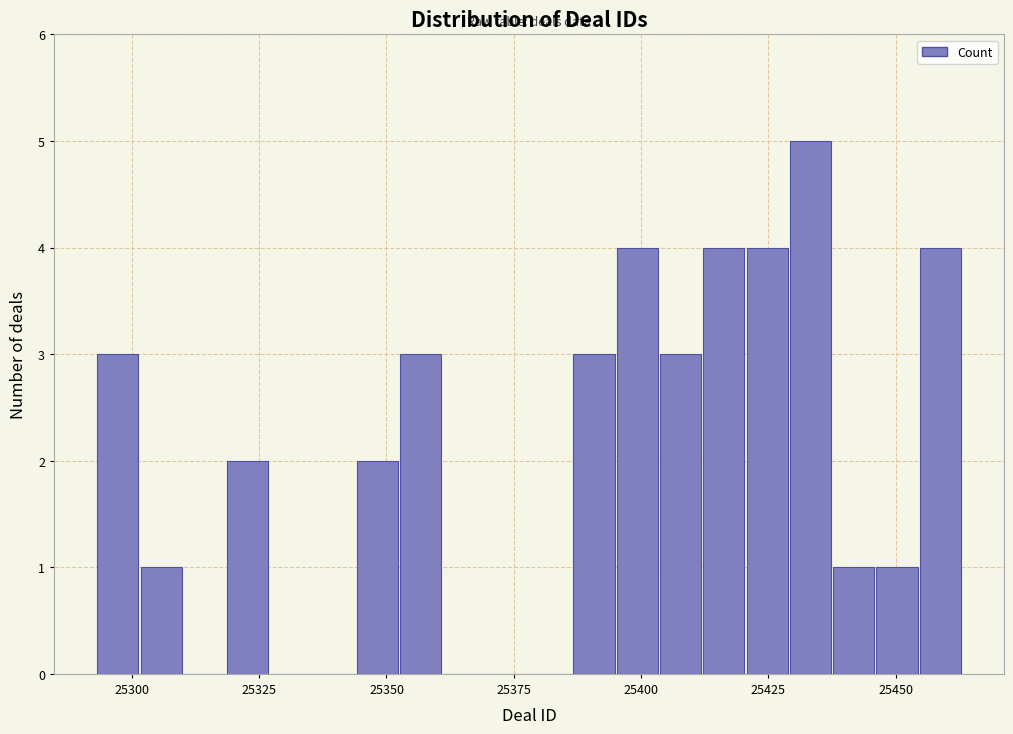

Read against the x-axis, roughly where is the centre of the tallest bar?

25435